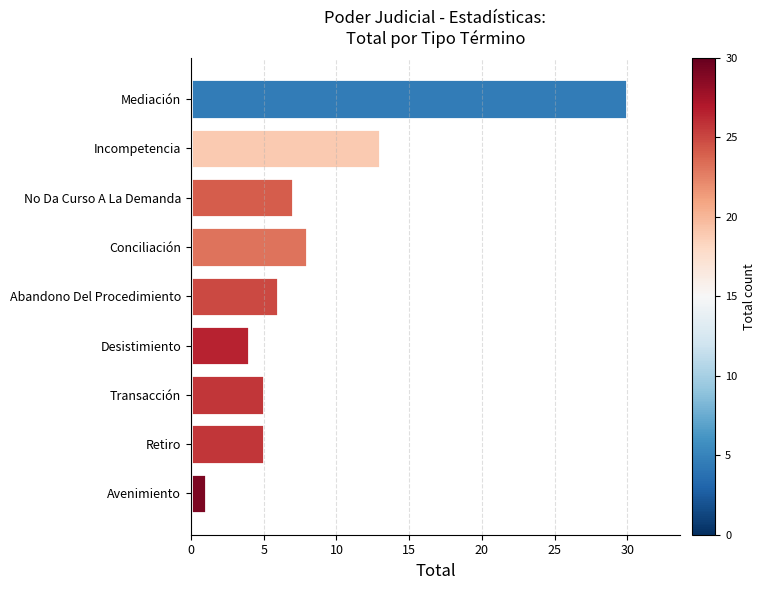

How many bars are there in total?

9